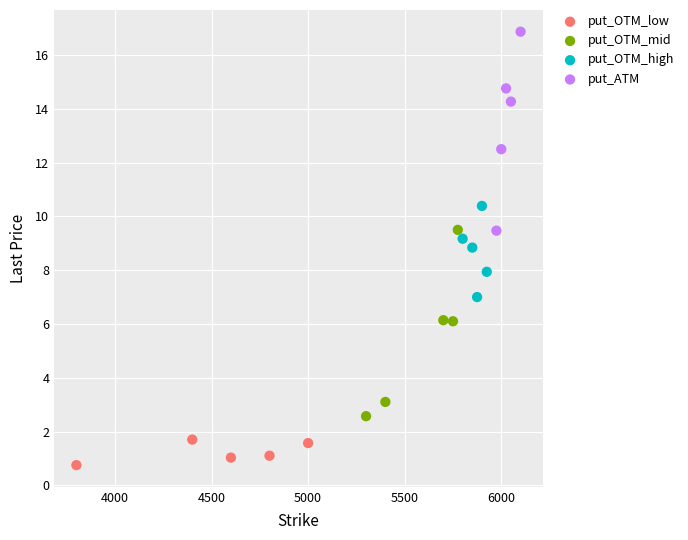

What are all the series names shown in the legend?

put_OTM_low, put_OTM_mid, put_OTM_high, put_ATM